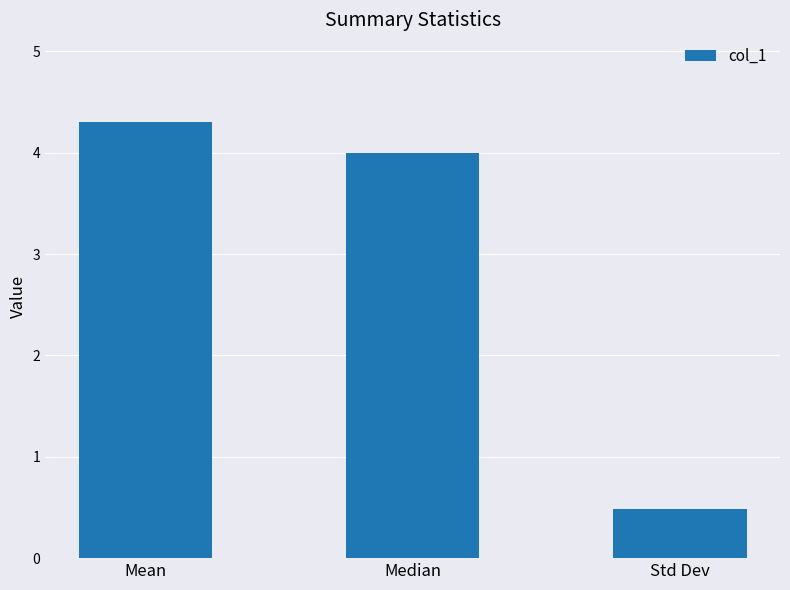

List the labels in order of value, smallest first.

Std Dev, Median, Mean